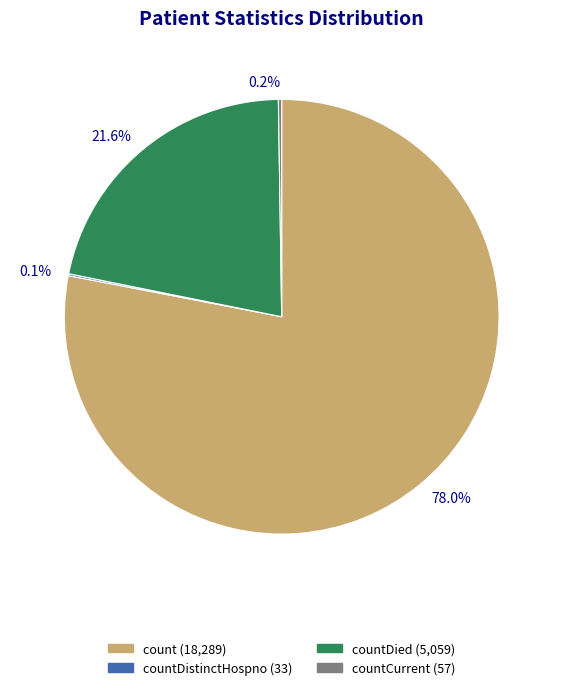

What is the majority slice?

78.0%